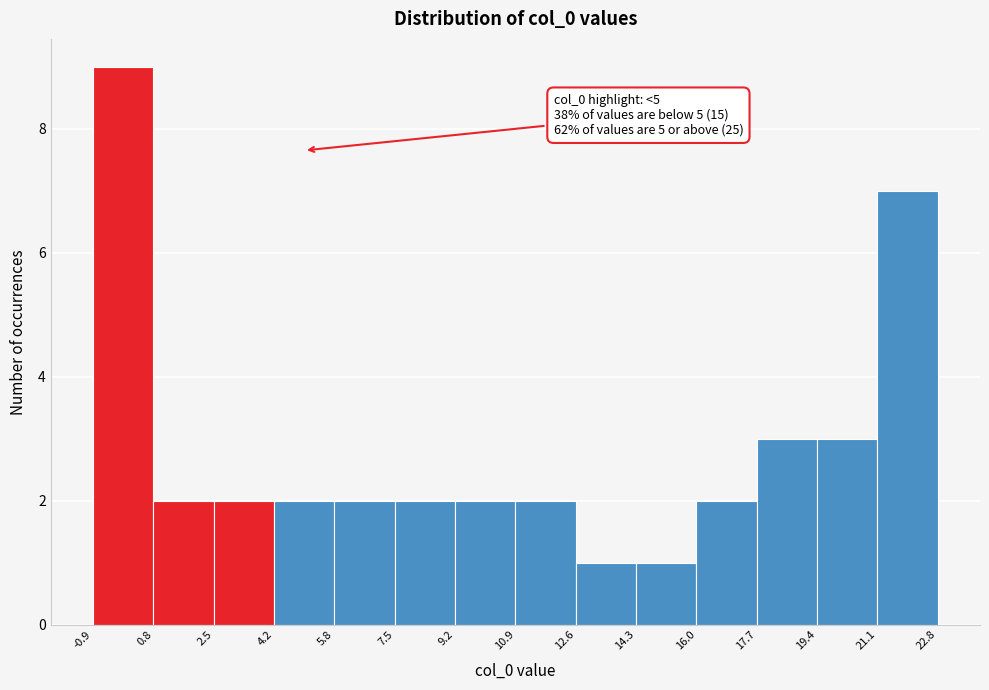

Over which range of the x-axis is the bar tallest?

-0.9 to 0.8